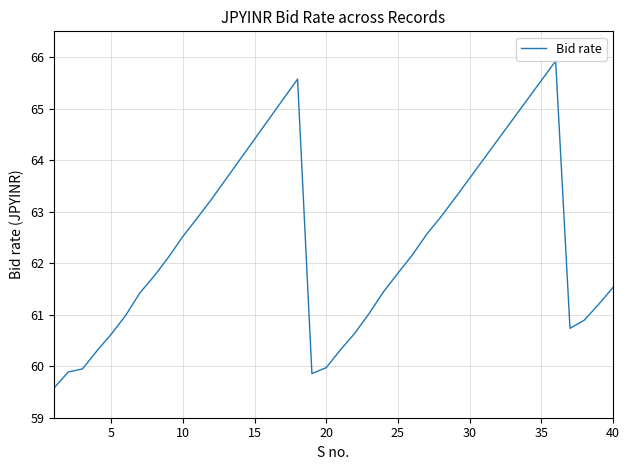

How many lines are shown in the chart?

1